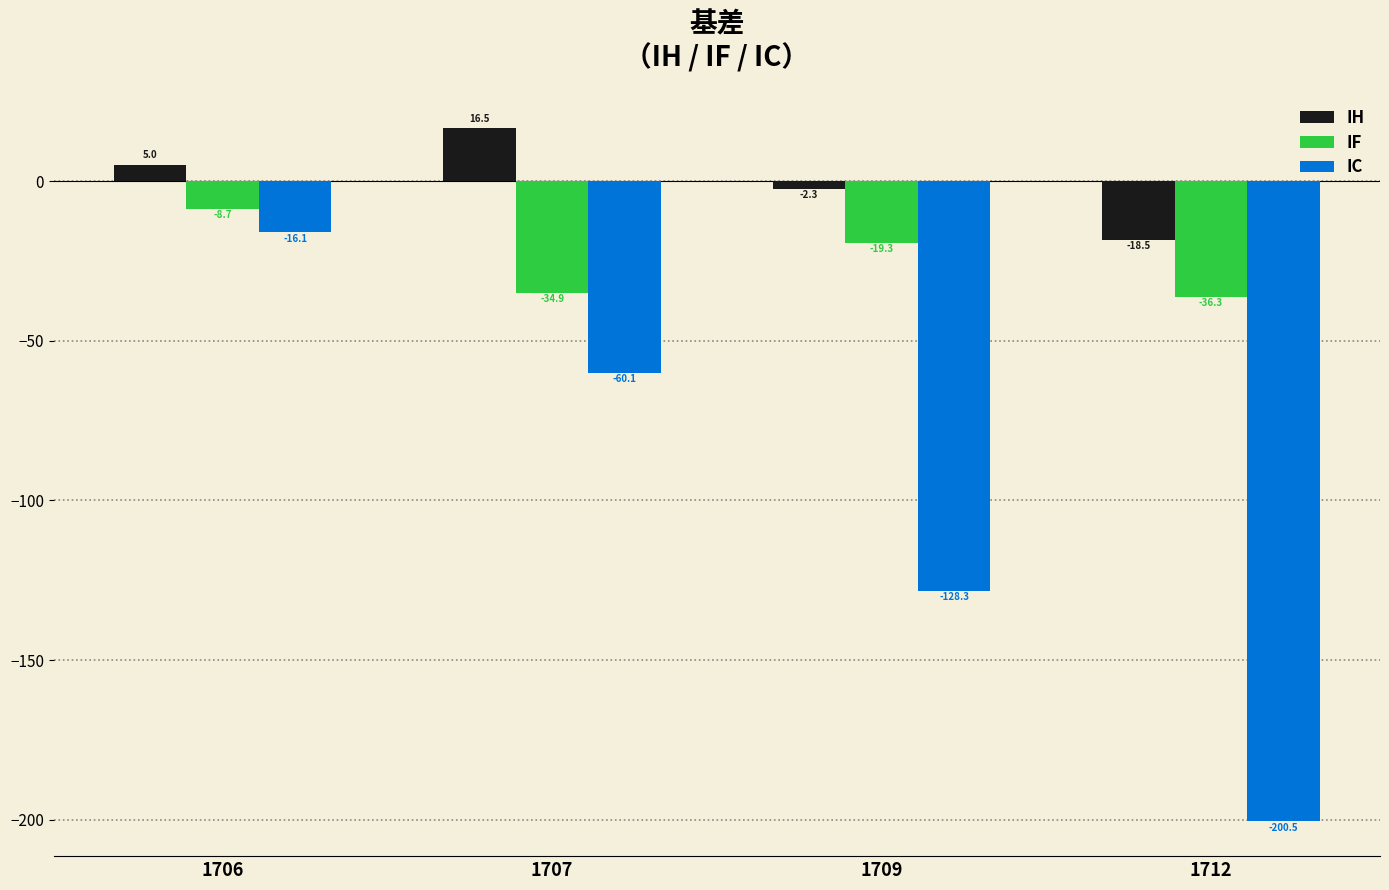

Which label corresponds to the largest value in the chart?

1707